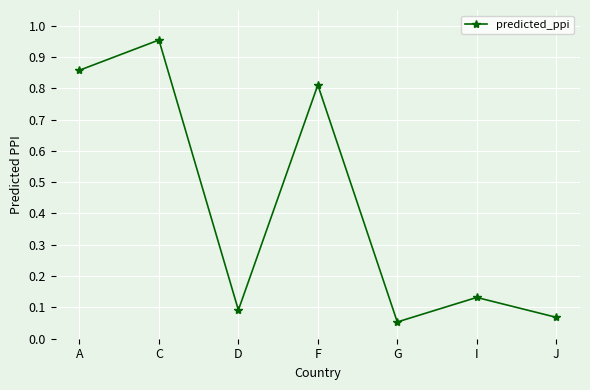

What is the sum of the values at I and J?

0.2